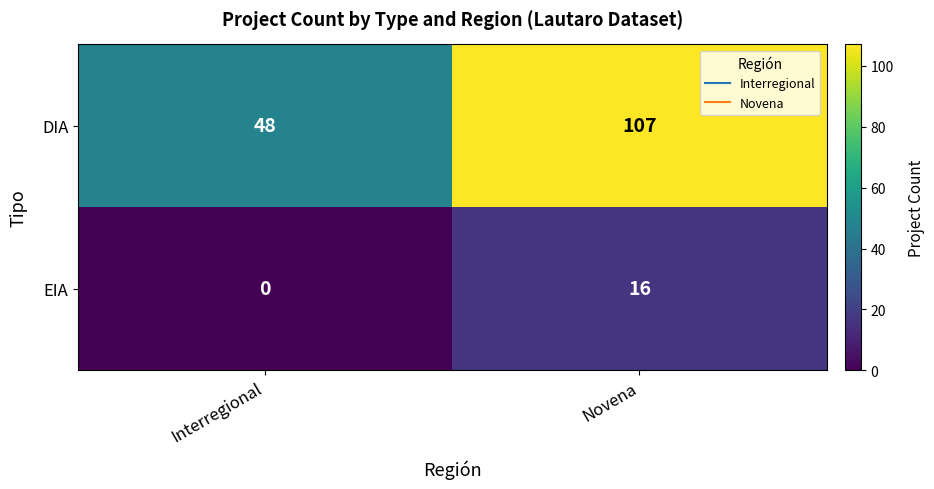

What is the difference between the maximum and minimum values in the EIA series?

16